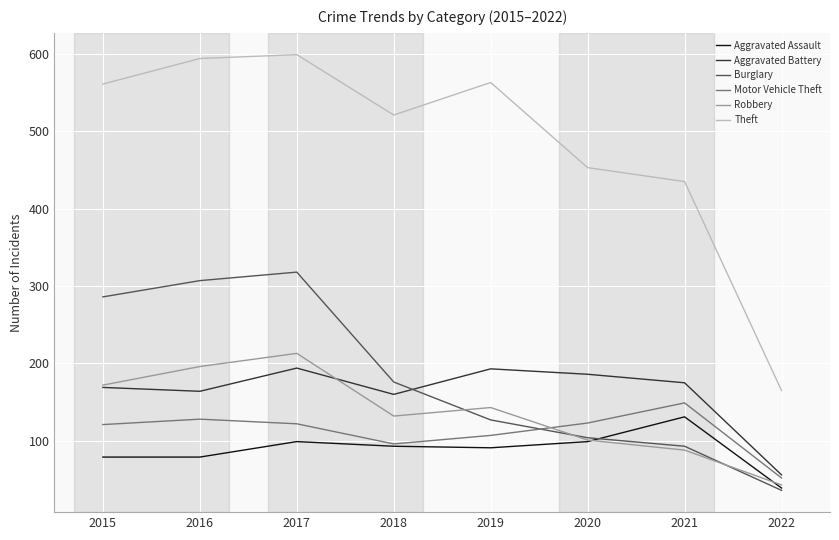

The value of Aggravated Assault at 2018 is 93. True or false?

True